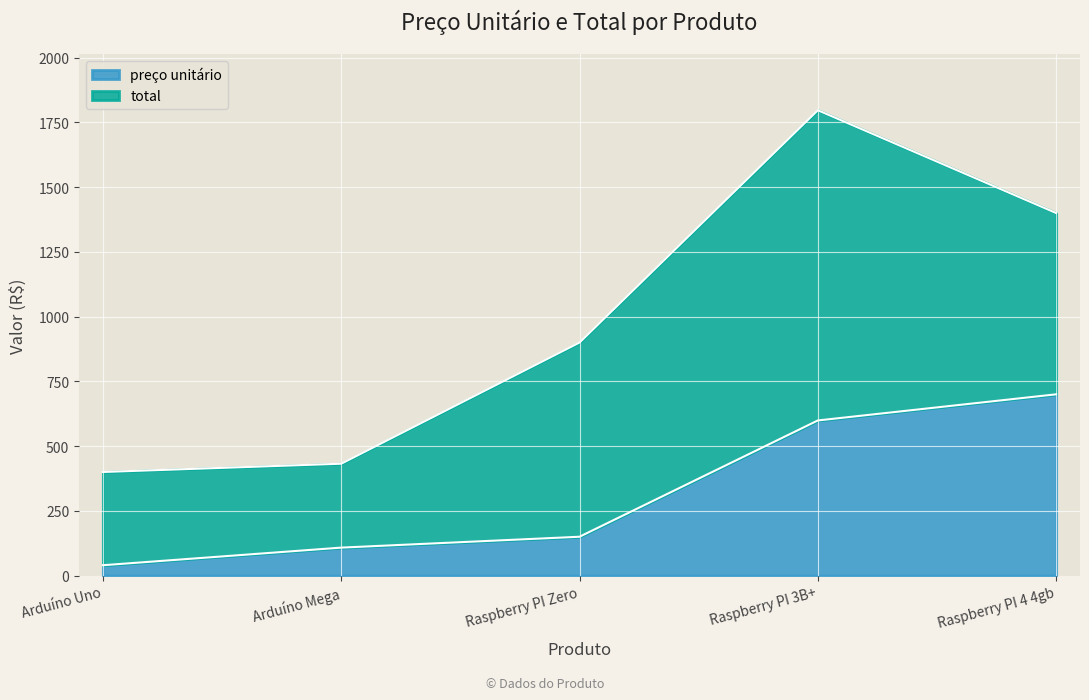

What is the greatest value displayed?

1797